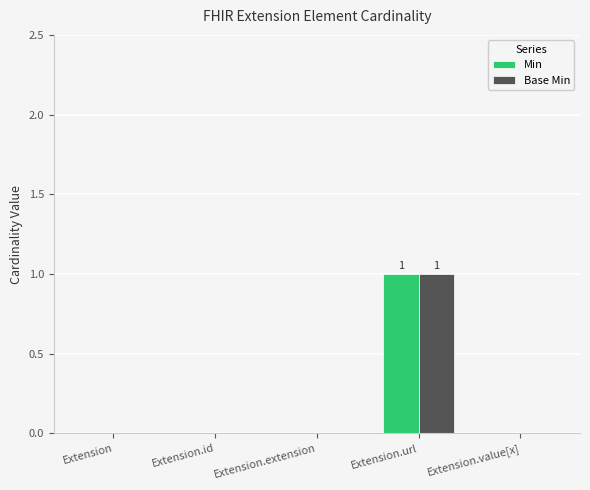

Reading left to right, list all the values displayed in this chart.

Min: Extension=0	Extension.id=0	Extension.extension=0	Extension.url=1	Extension.value[x]=0
Base Min: Extension=0	Extension.id=0	Extension.extension=0	Extension.url=1	Extension.value[x]=0